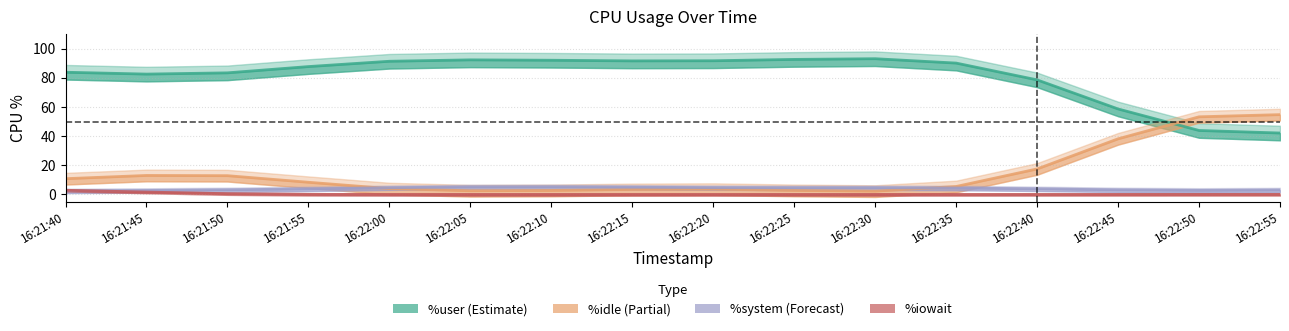

True or false: %user (Estimate) and %iowait cross at least once.

False